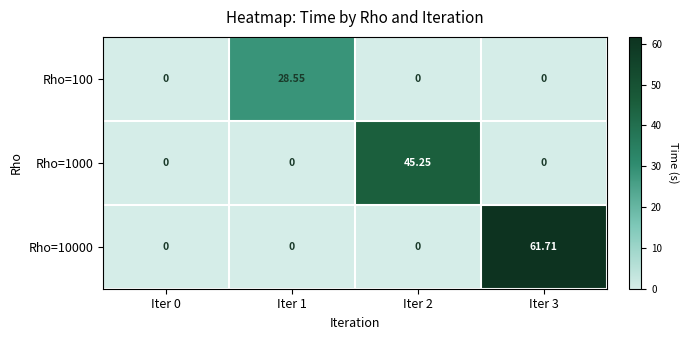

Is the value of Rho=1000 at Iter 0 greater than the value of Rho=10000 at Iter 3?

No